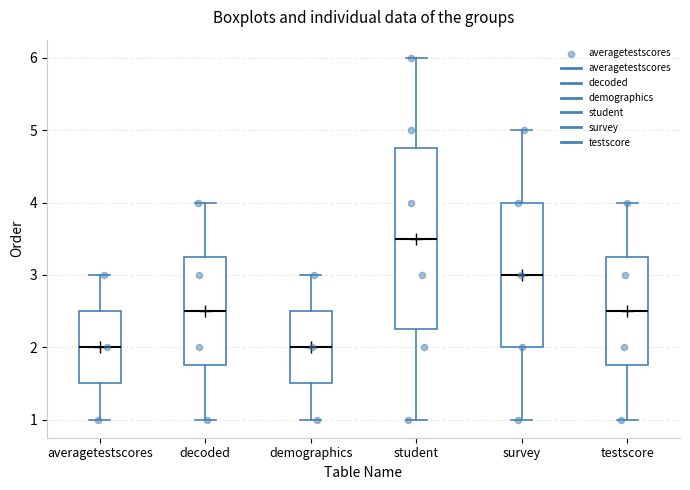

Reading left to right, transcribe this box plot: for each box, give where its median line is, the range the box spans, and where its two whiskers end, as read against the y-axis. The values are not printed on the chart, so give them approximately, as read against the axis.

averagetestscores: median 2.0, box 1.5 to 2.5, whiskers 1.0 to 3.0
decoded: median 2.5, box 1.8 to 3.3, whiskers 1.0 to 4.0
demographics: median 2.0, box 1.5 to 2.5, whiskers 1.0 to 3.0
student: median 3.5, box 2.3 to 4.8, whiskers 1.0 to 6.0
survey: median 3.0, box 2.0 to 4.0, whiskers 1.0 to 5.0
testscore: median 2.5, box 1.8 to 3.3, whiskers 1.0 to 4.0